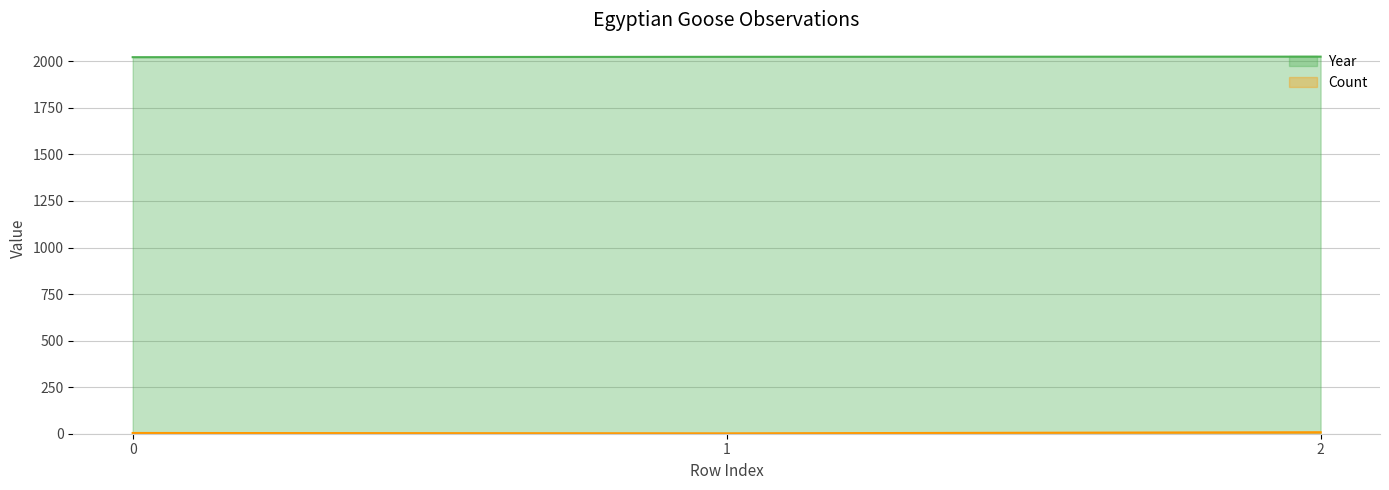

Rank the categories by Count value from lowest to highest.

1, 0, 2